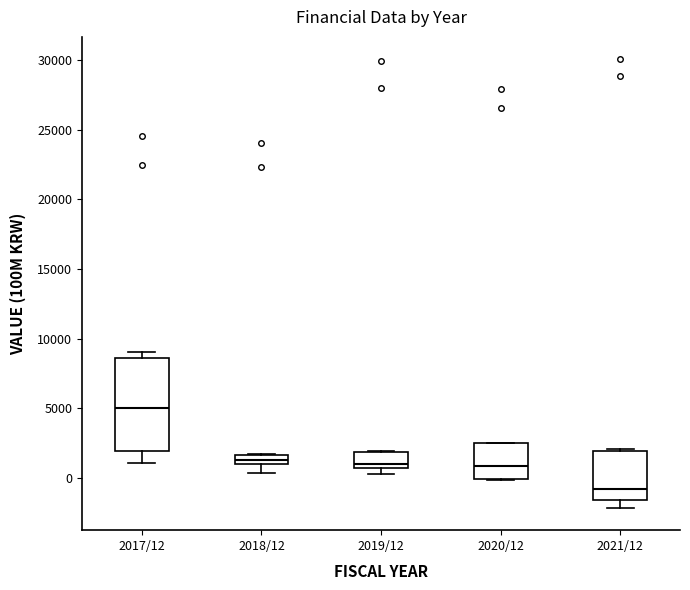

Which box has the lowest median line?

2021/12